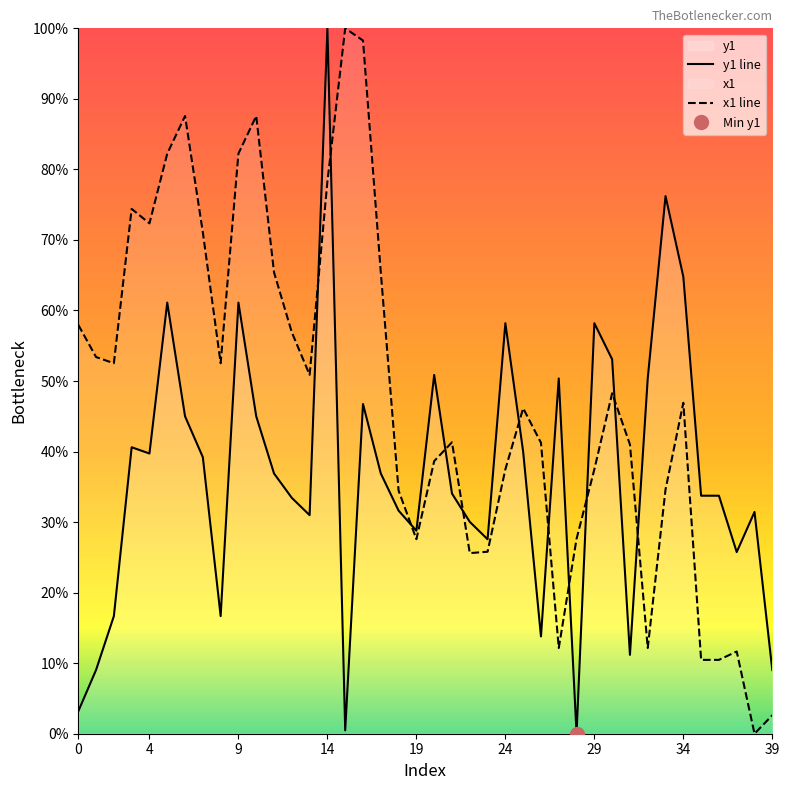

What is the difference between the maximum and minimum values in the x1 series?

100.0